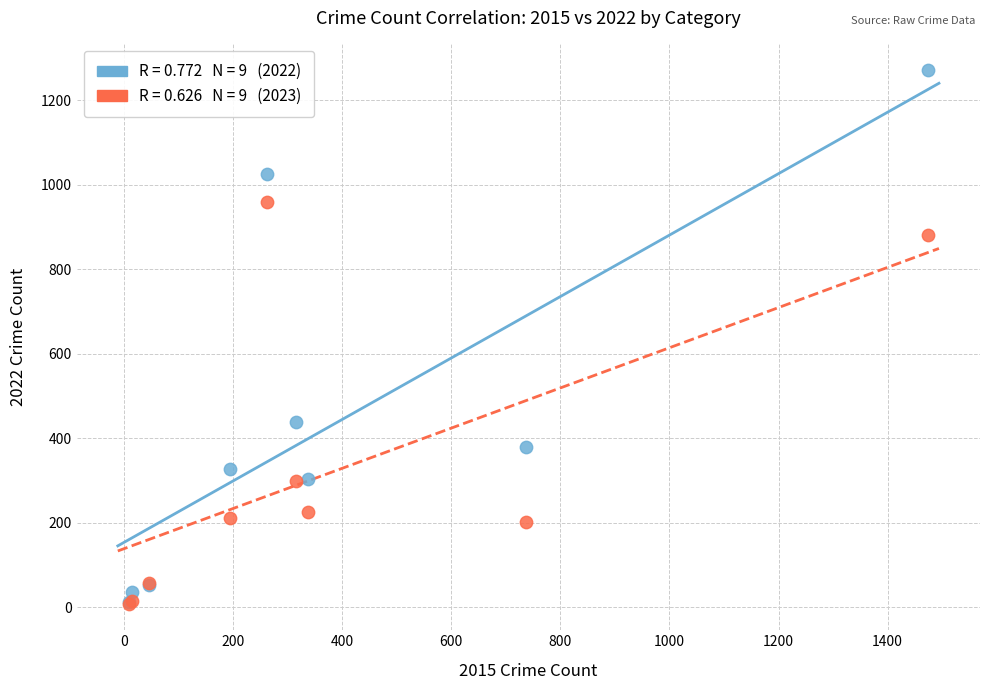

Across all series, what Y value is closest to 640?

439